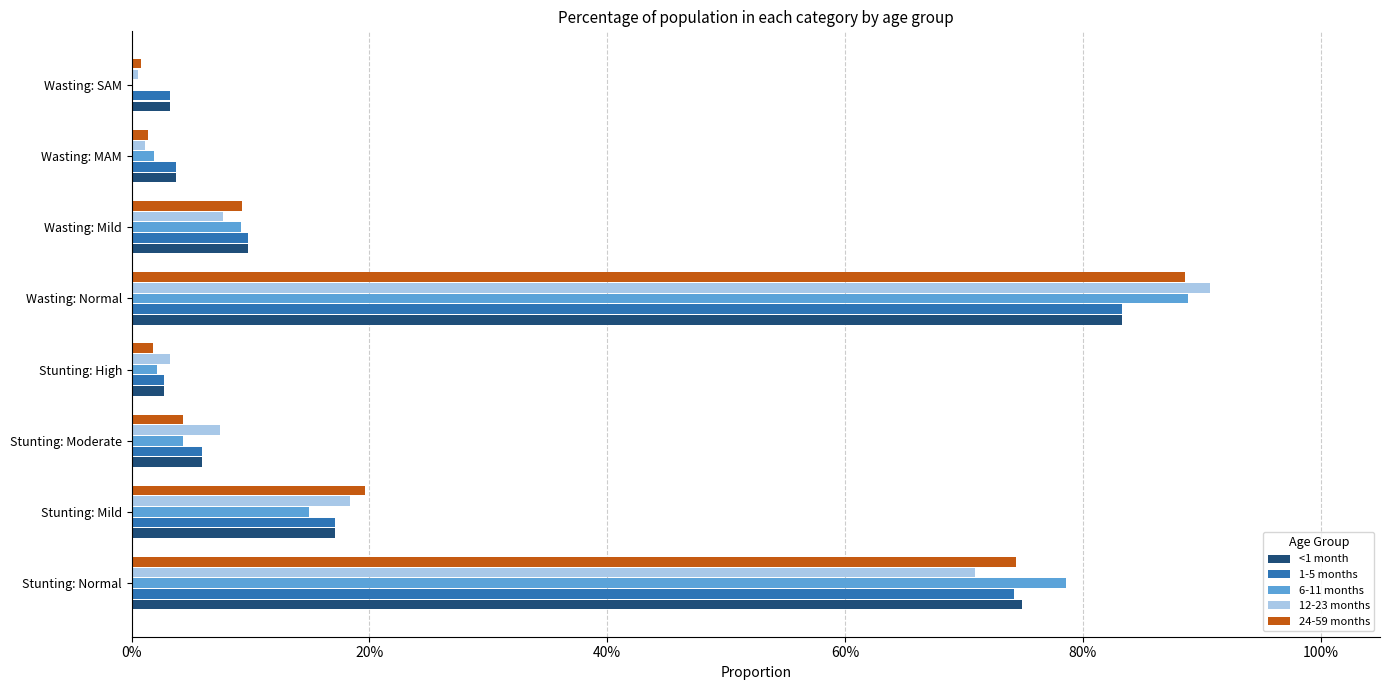

What is the difference between the maximum and minimum values in the 12-23 months series?

0.9